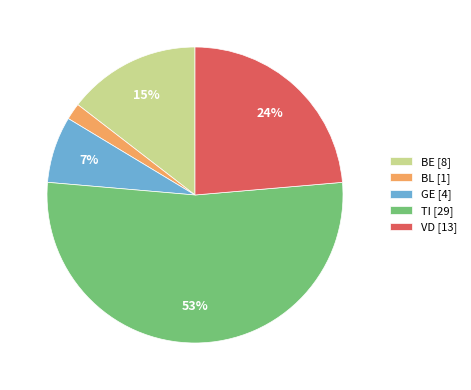

Which category has the biggest portion of the pie?

TI [29]